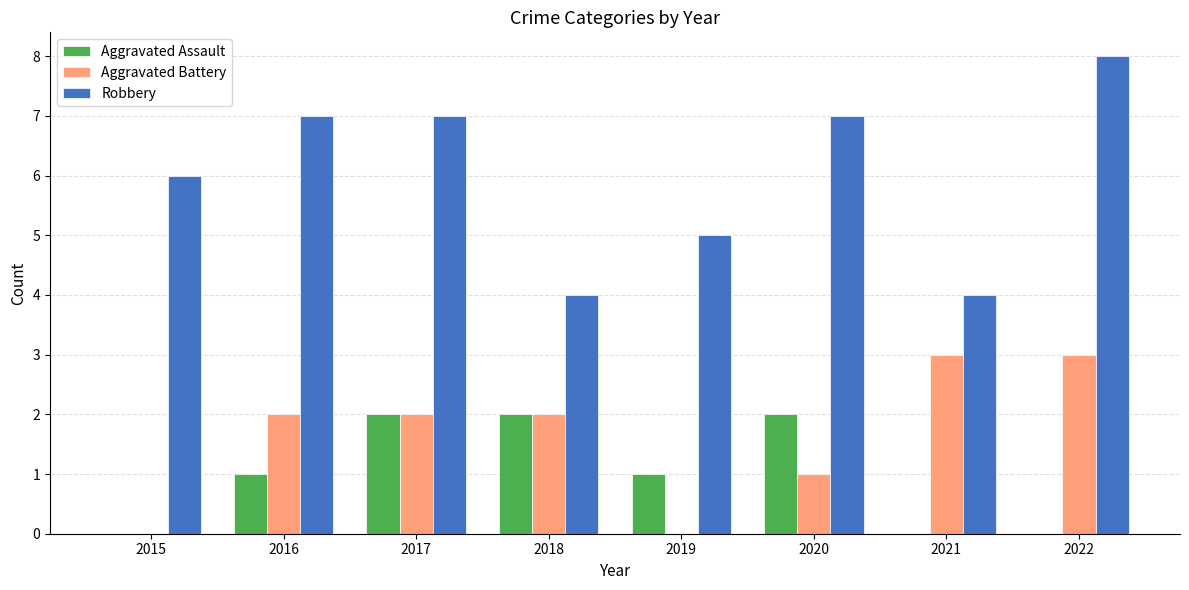

What is the total value across all series at 2020?

10